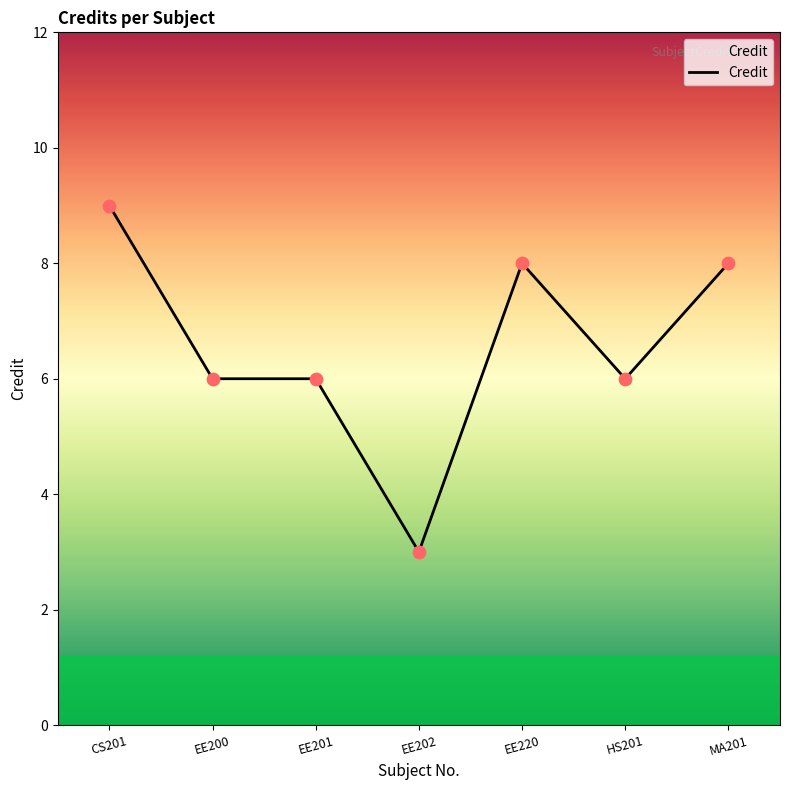

What is the change in value from HS201 to MA201?

+2